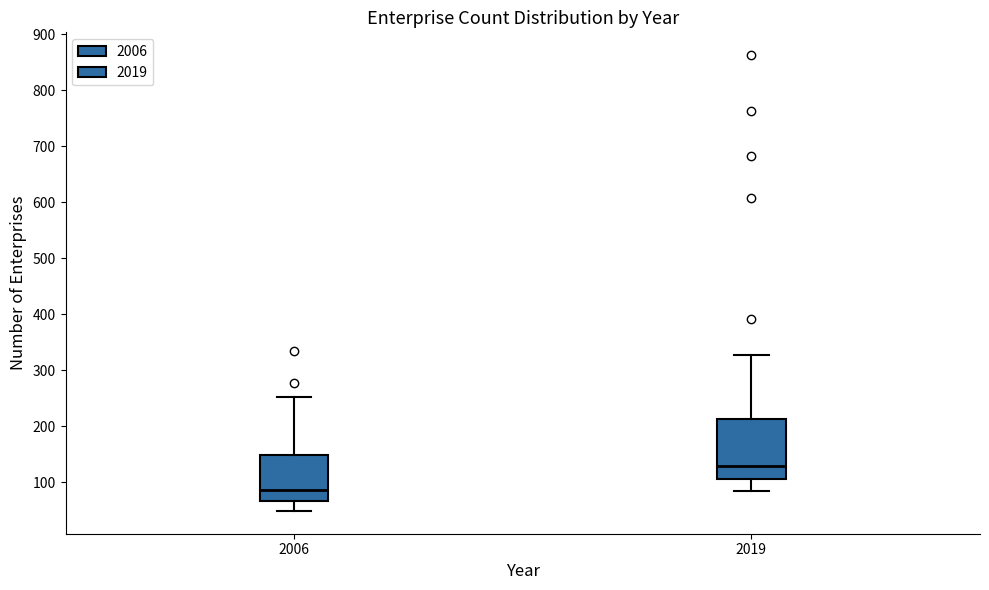

Reading left to right, transcribe this box plot: for each box, give where its median line is, the range the box spans, and where its two whiskers end, as read against the y-axis. The values are not printed on the chart, so give them approximately, as read against the axis.

2006: median 90, box 70 to 150, whiskers 50 to 250
2019: median 130, box 110 to 210, whiskers 80 to 330